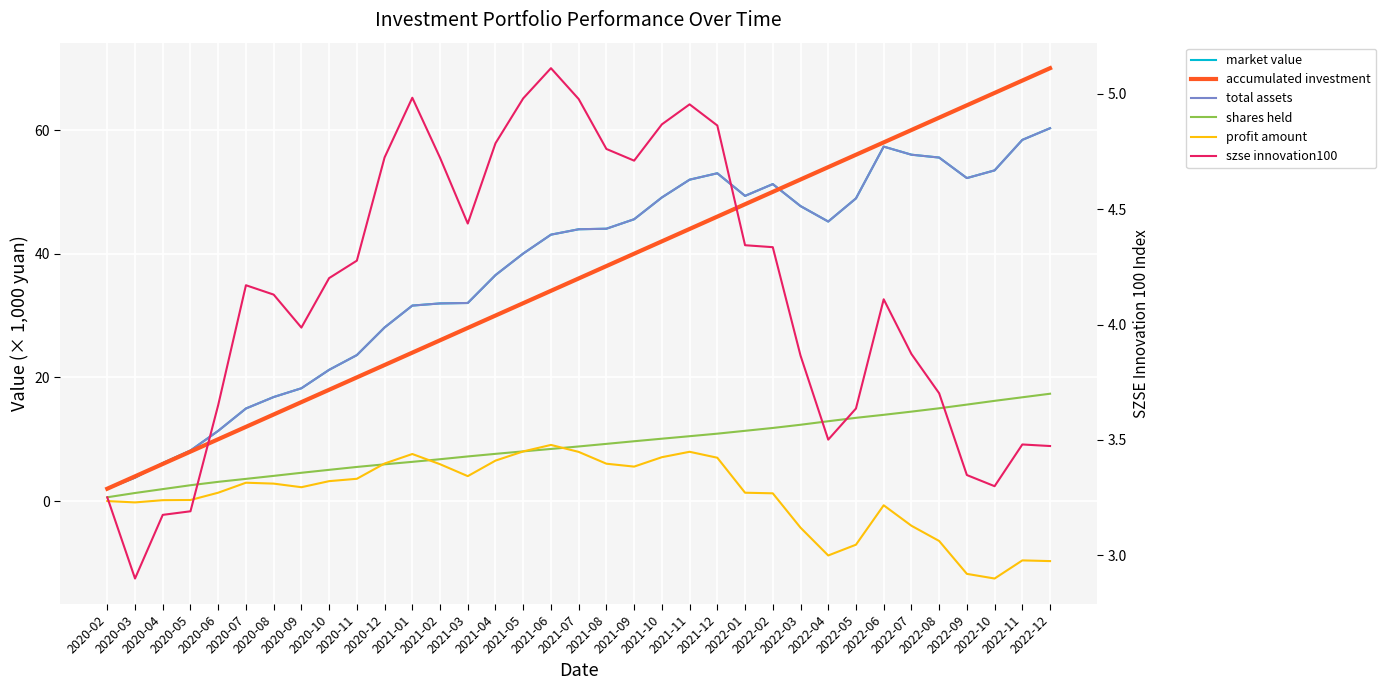

True or false: total assets has a value of 29.5 at 2021-07.

False